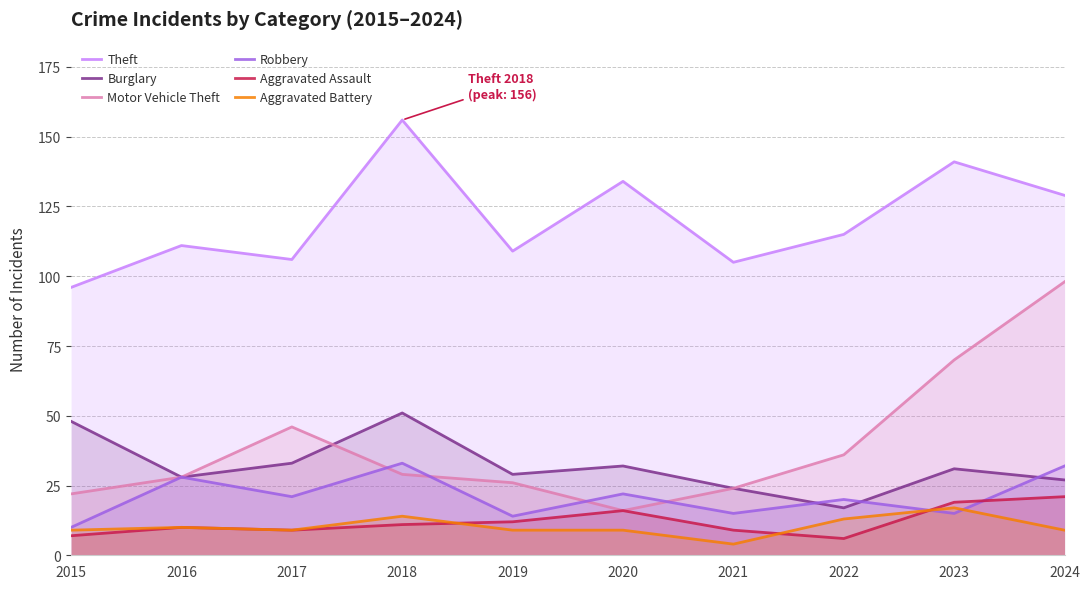

At which category does the chart reach its minimum across all series?

2021